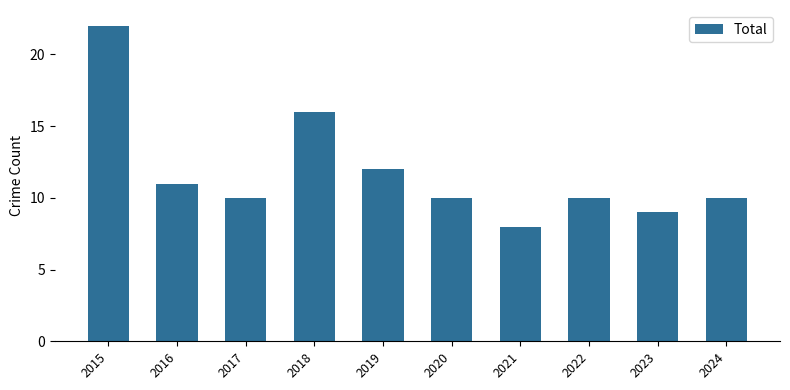

What is the average value?

12